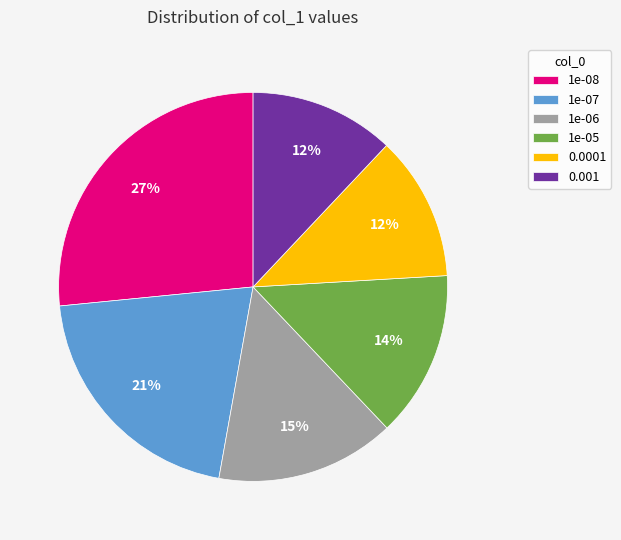

What is the ratio of the value at 0.001 to the value at 1e-05?

0.9